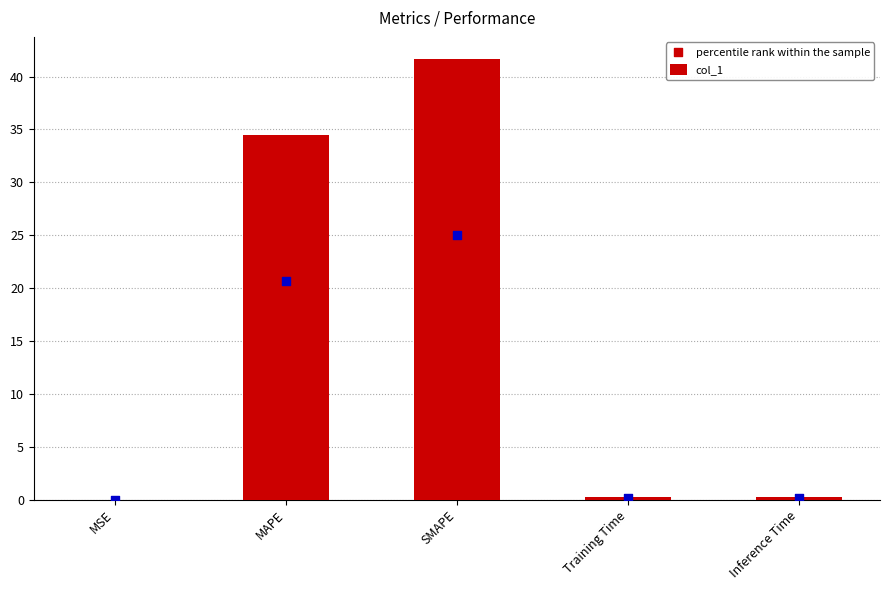

At which category is the sum across all series the highest?

SMAPE